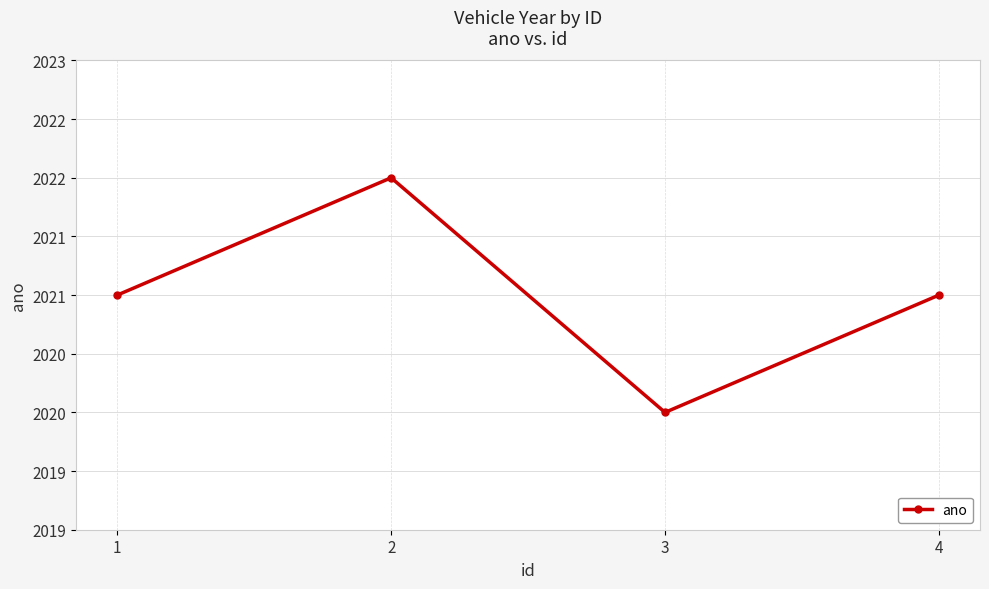

The value at 2 is 2022. True or false?

True